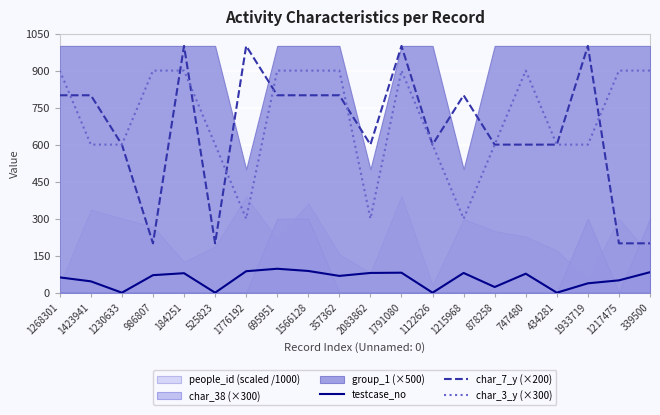

True or false: char_3_y (×300) has a value of 900 at 184251.

True